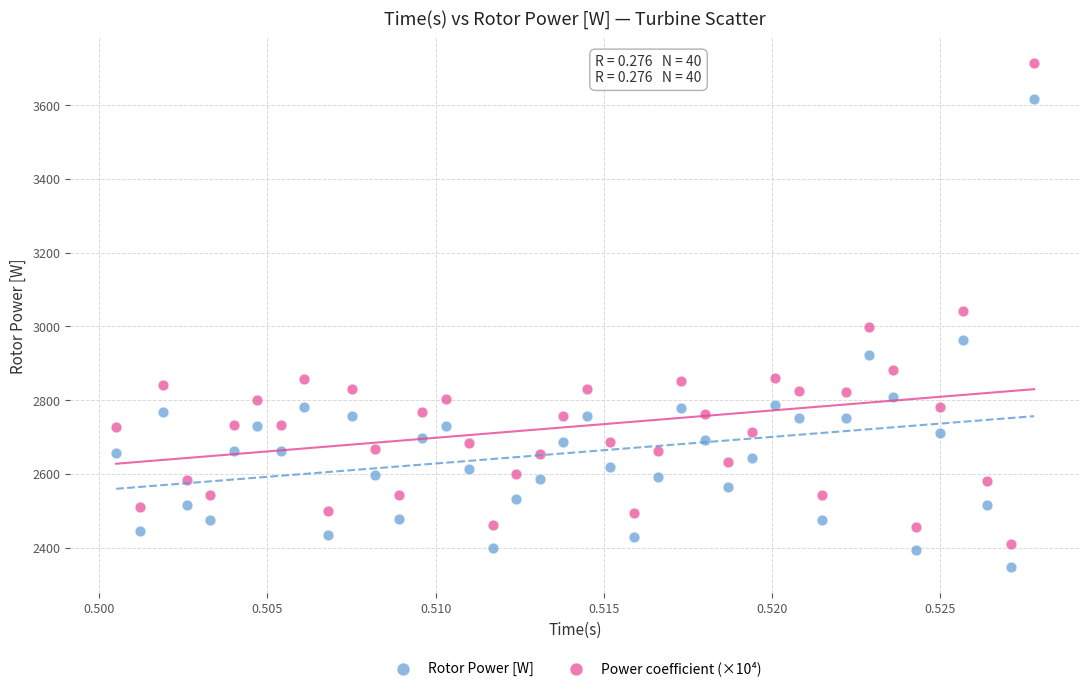

Across all data points, what is the range of Y values (max minus min)?

1366.8